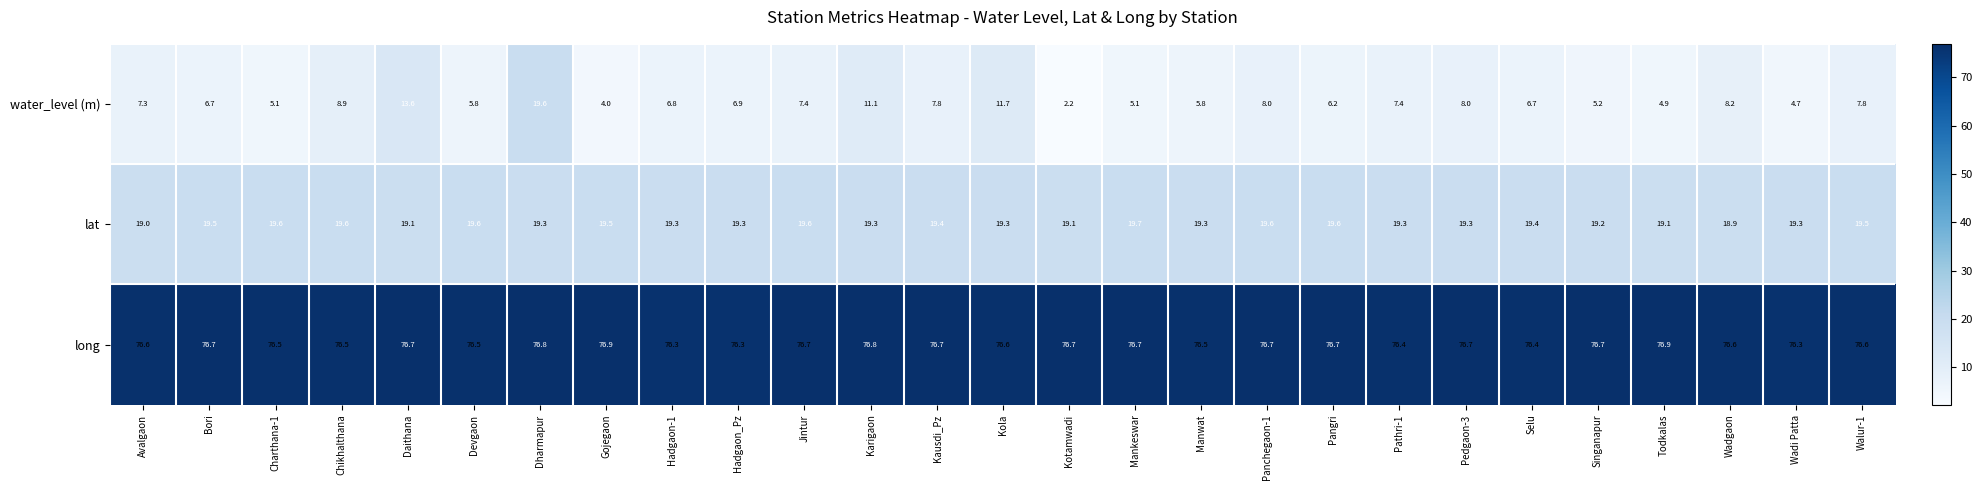

Which series has the largest total across all categories?

long